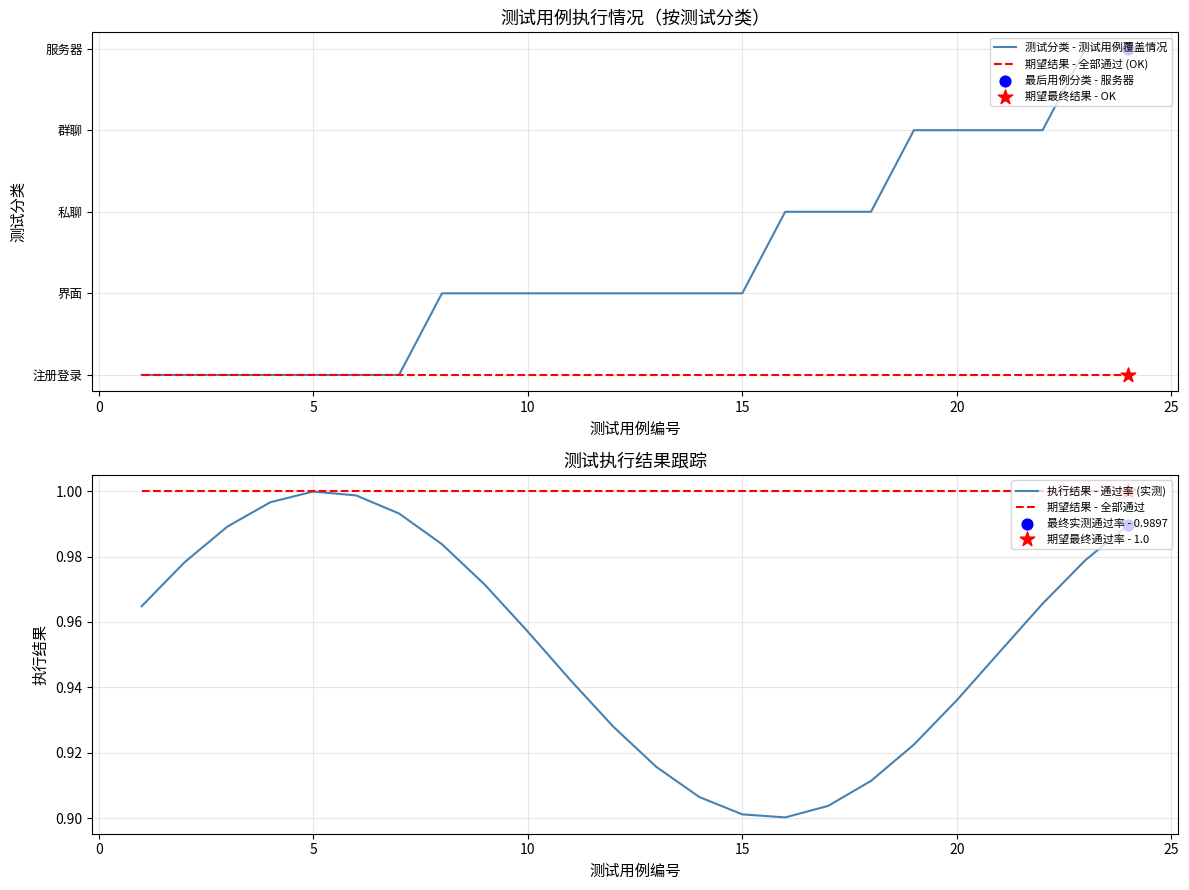

What are all the series names shown in the legend?

测试分类 - 测试用例覆盖情况, 期望结果 - 全部通过 (OK), 执行结果 - 通过率 (实测), 期望结果 - 全部通过